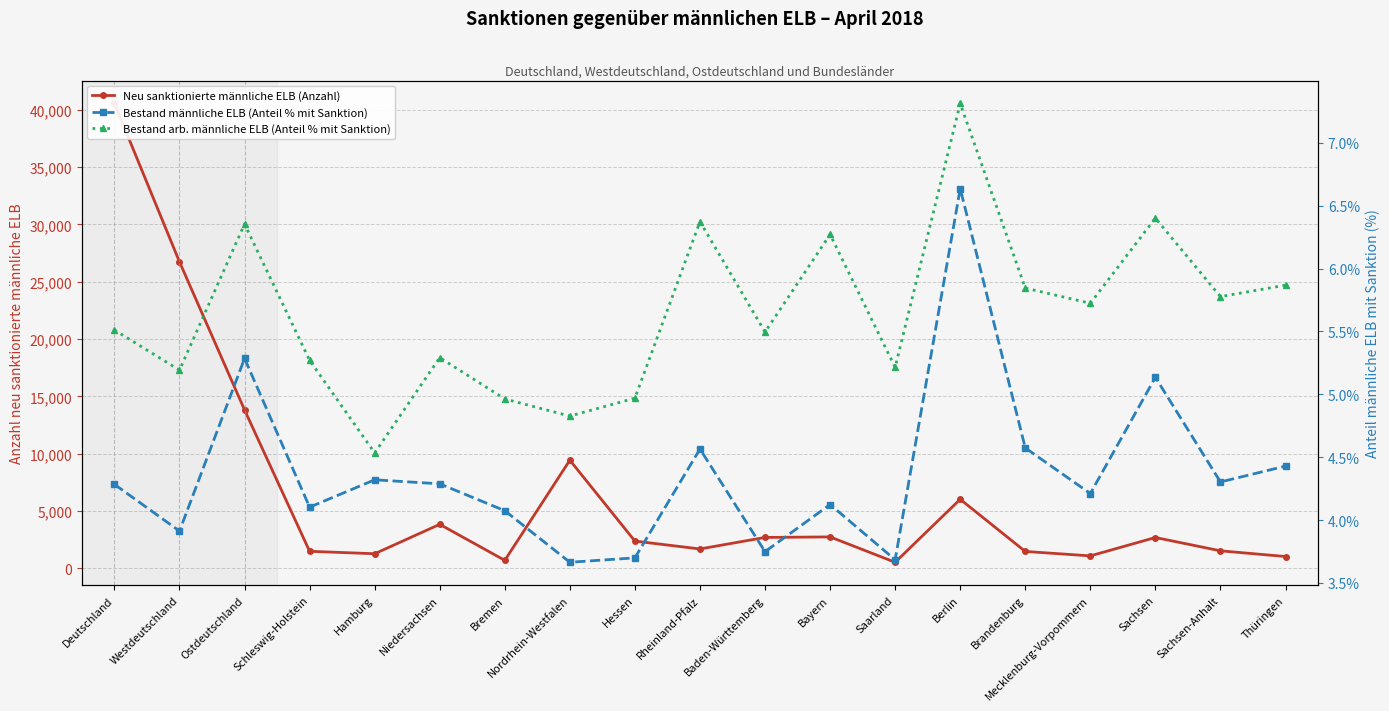

What is the sum of all Bestand arb. männliche ELB (Anteil % mit Sanktion) values?

107.2